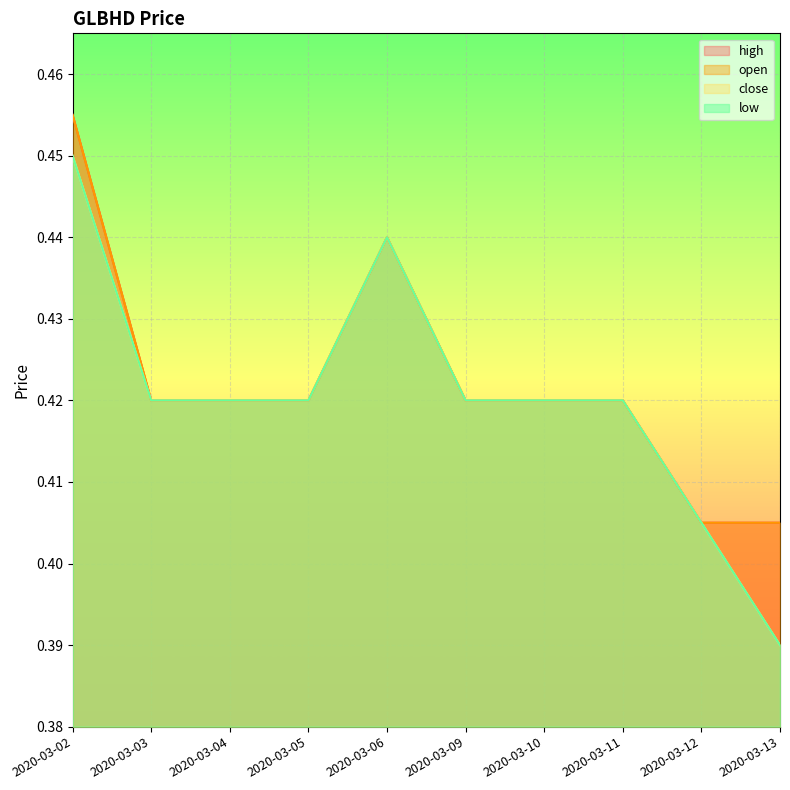

True or false: open and close cross at least once.

False